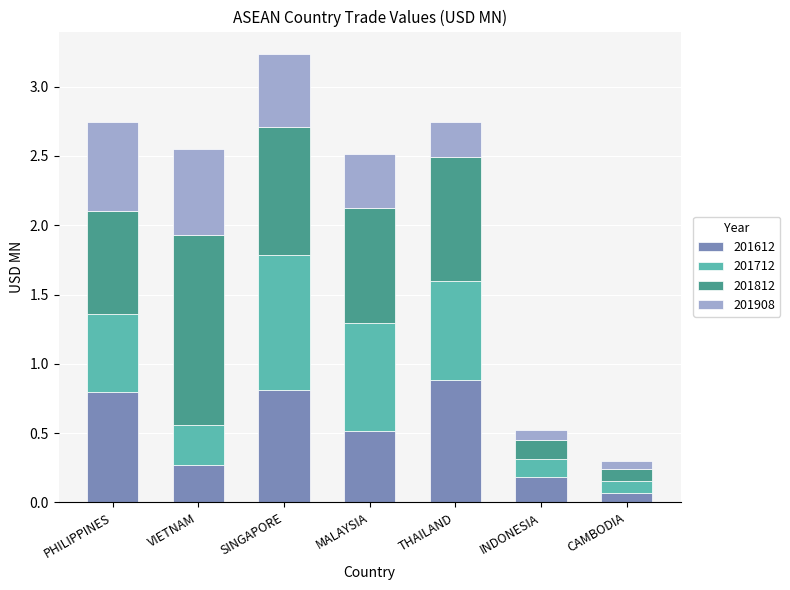

What is the highest value of the 201612 series?

0.9